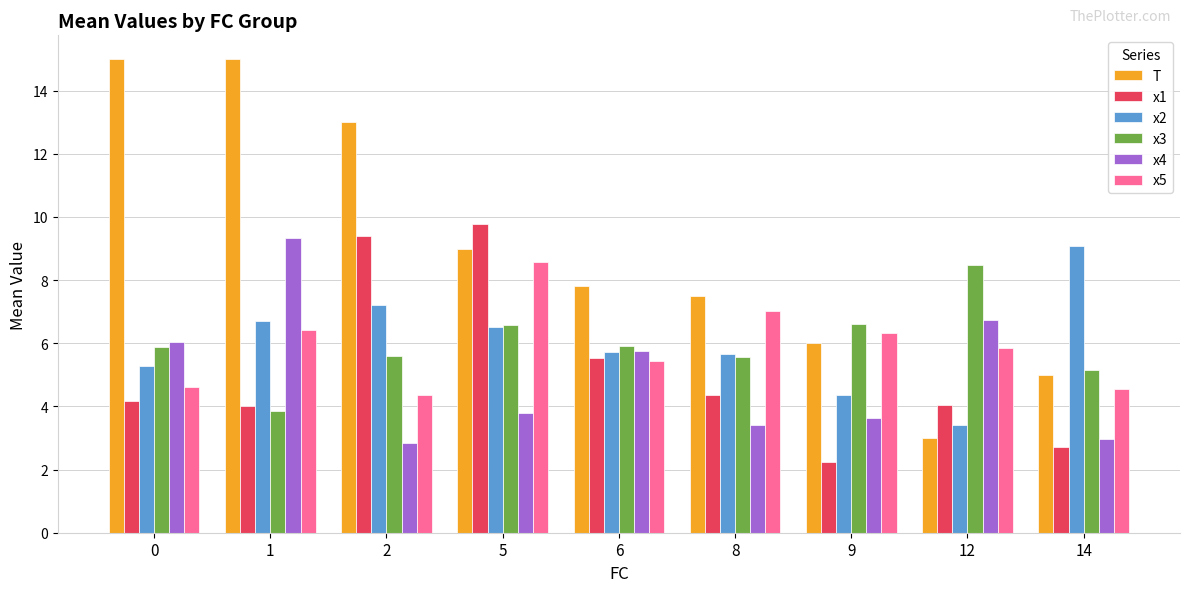

What is the value of the T bar at the 8th from the left?

3.0